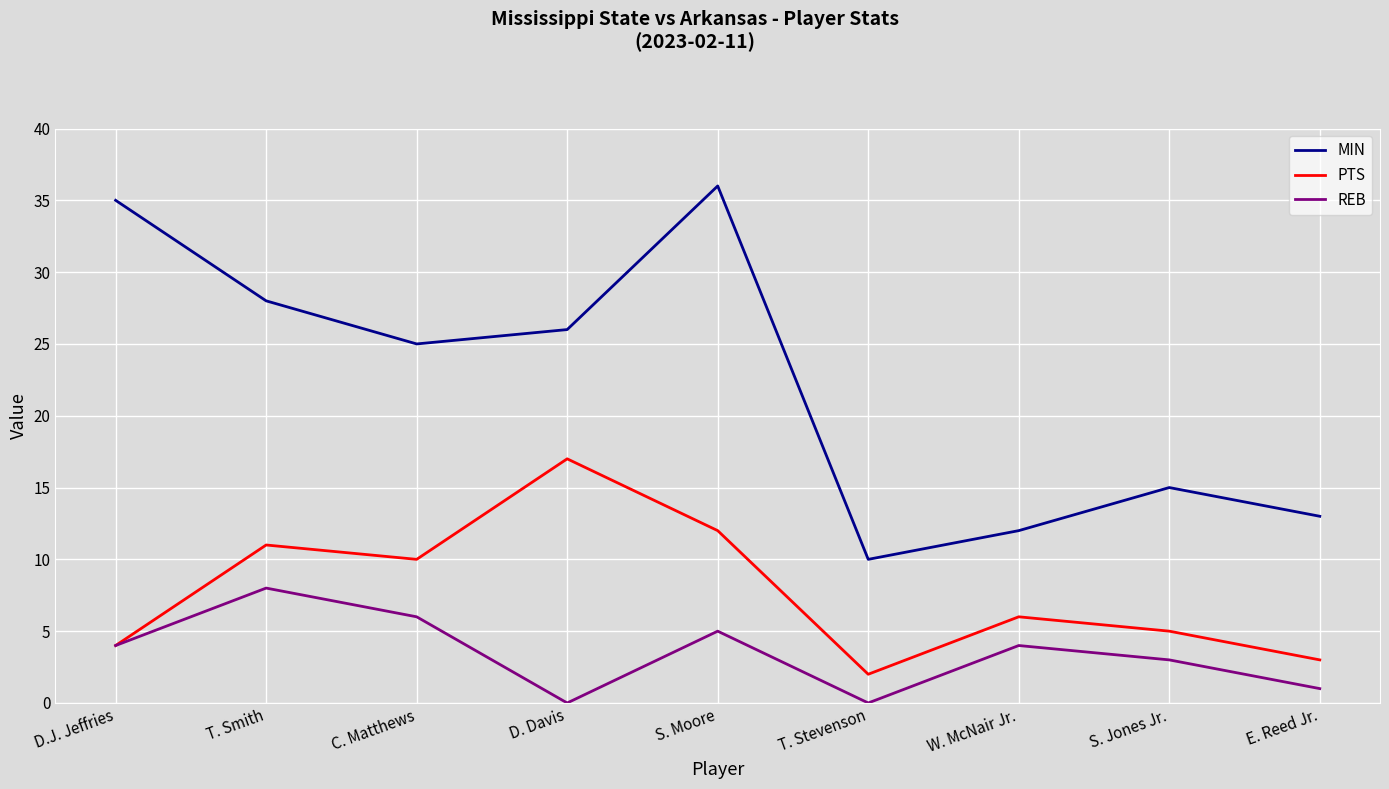

What is the spread (max minus min) of values at C. Matthews?

19